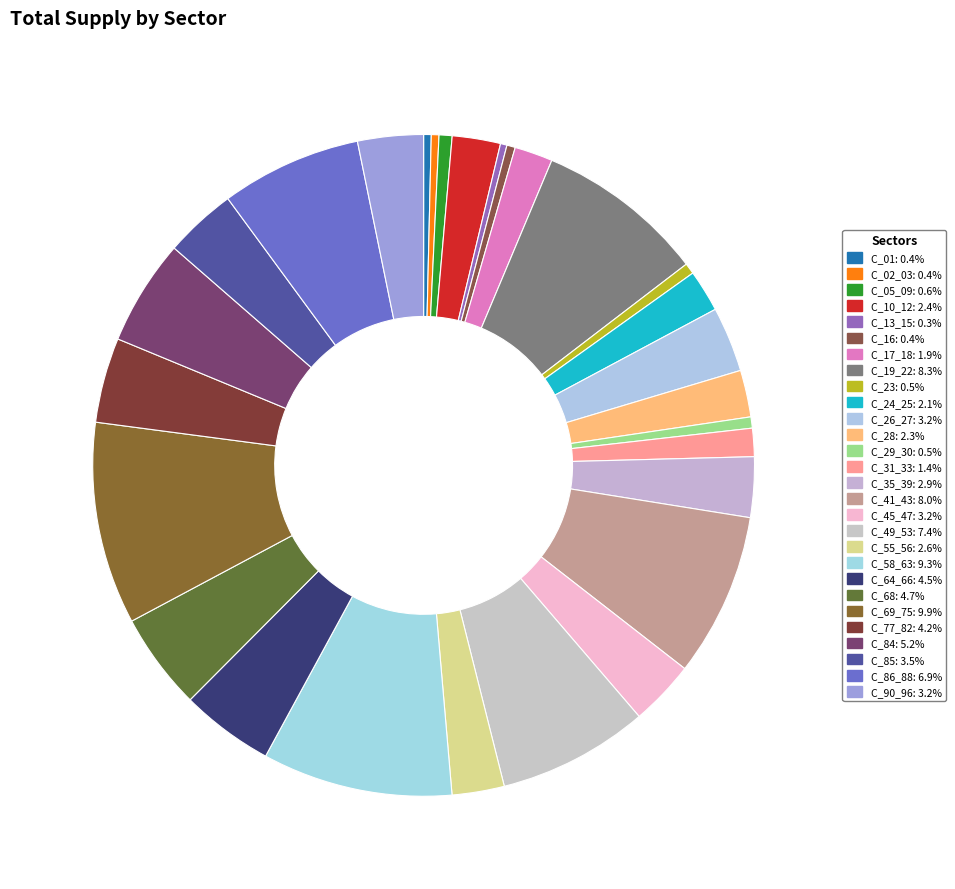

To the nearest percent, what is the average slice percentage?

4%